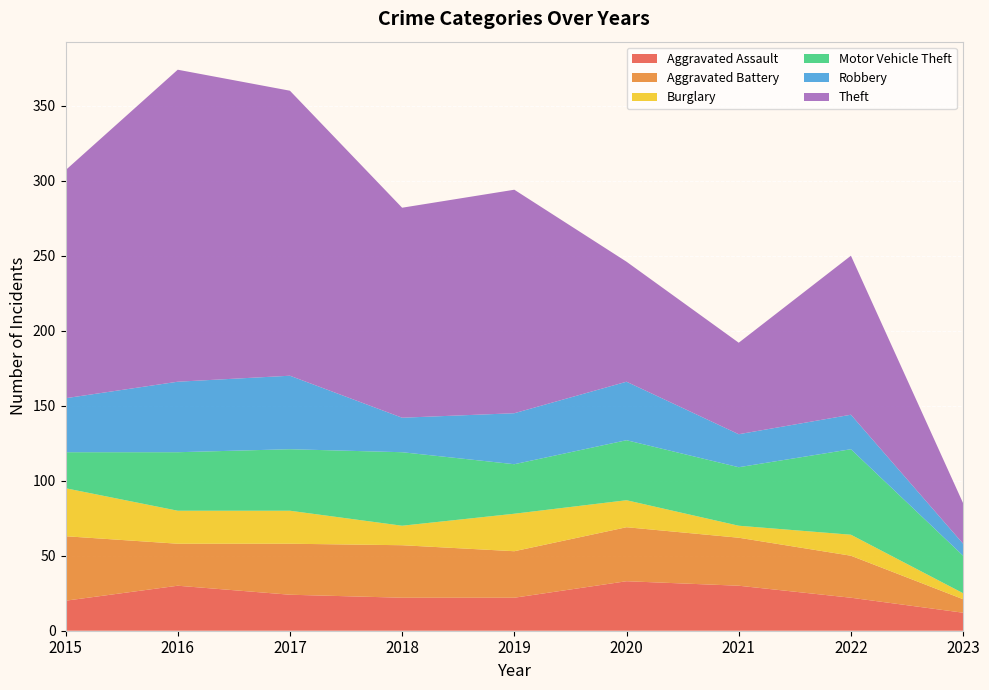

Reading left to right, extract all data points from this chart.

Aggravated Assault: 20	30	24	22	22	33	30	22	12
Aggravated Battery: 43	28	34	35	31	36	32	28	9
Burglary: 32	22	22	13	25	18	8	14	4
Motor Vehicle Theft: 24	39	41	49	33	40	39	57	25
Robbery: 36	47	49	23	34	39	22	23	8
Theft: 152	208	190	140	149	80	61	106	27